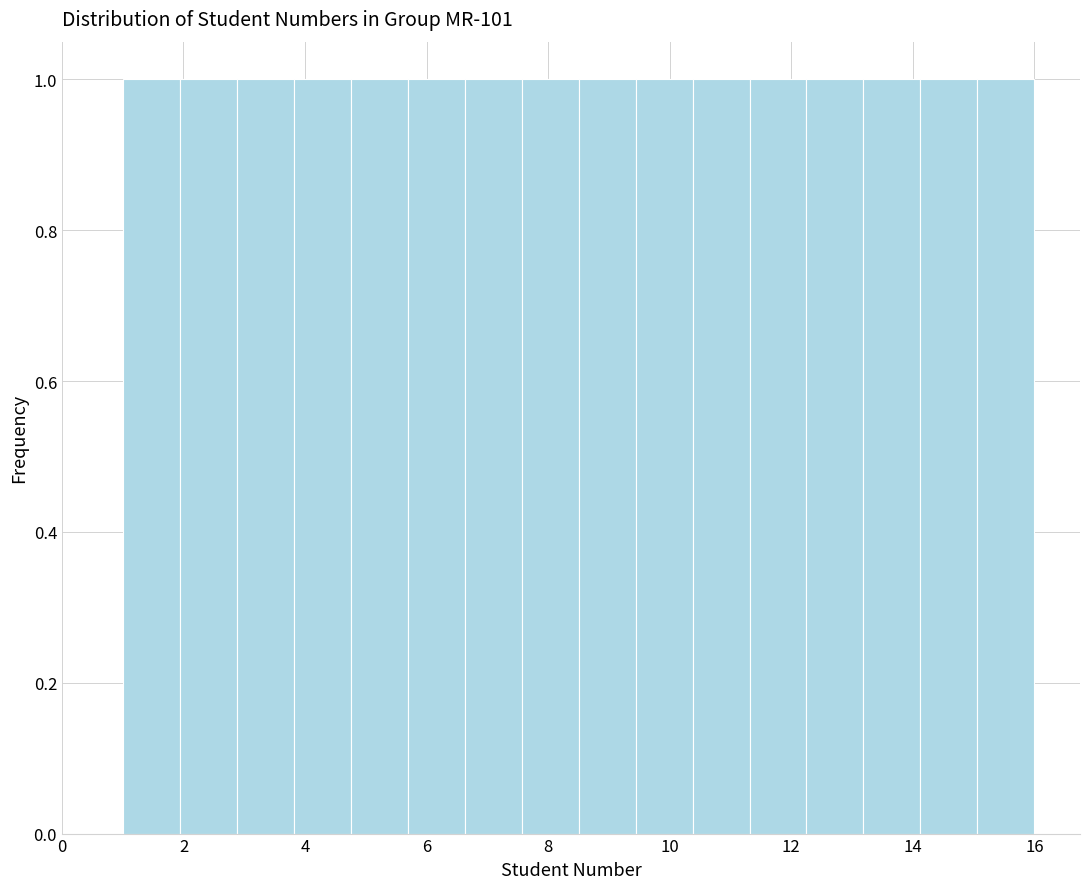

How tall is the bar that spans 9.4 to 10.4 on the x-axis? Neither the bar edges nor the heights are printed on the chart, so give them approximately, as read against the axes.

1